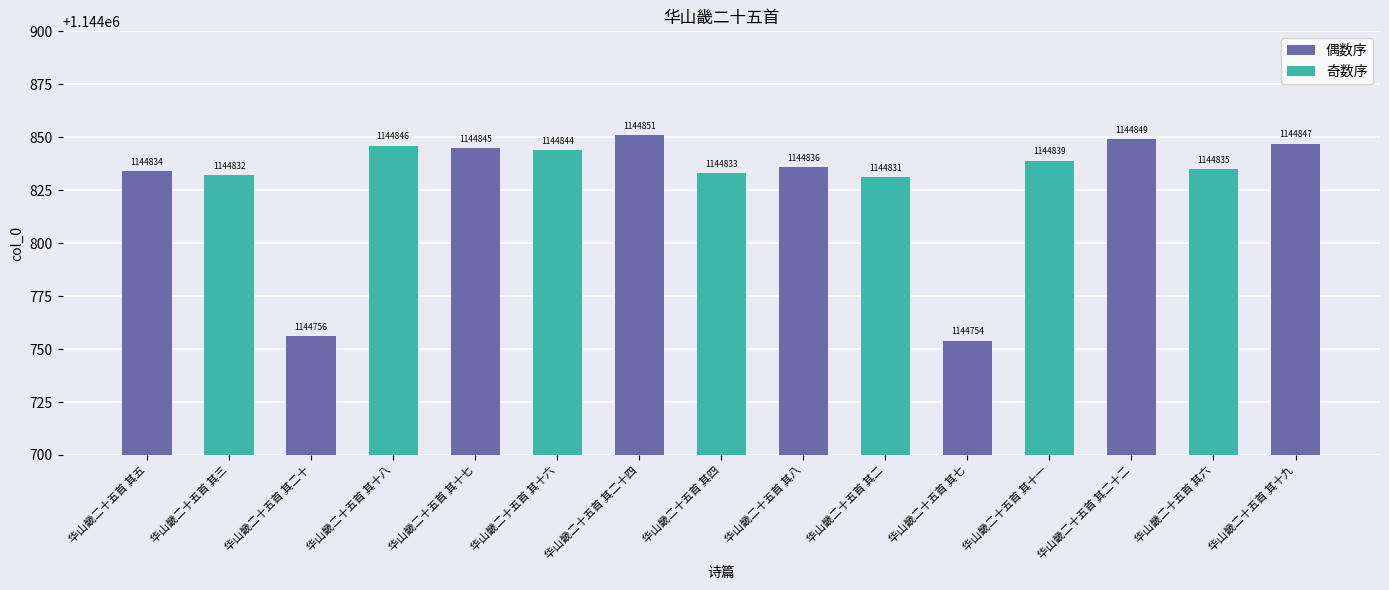

What is the sum of all values?

17172432